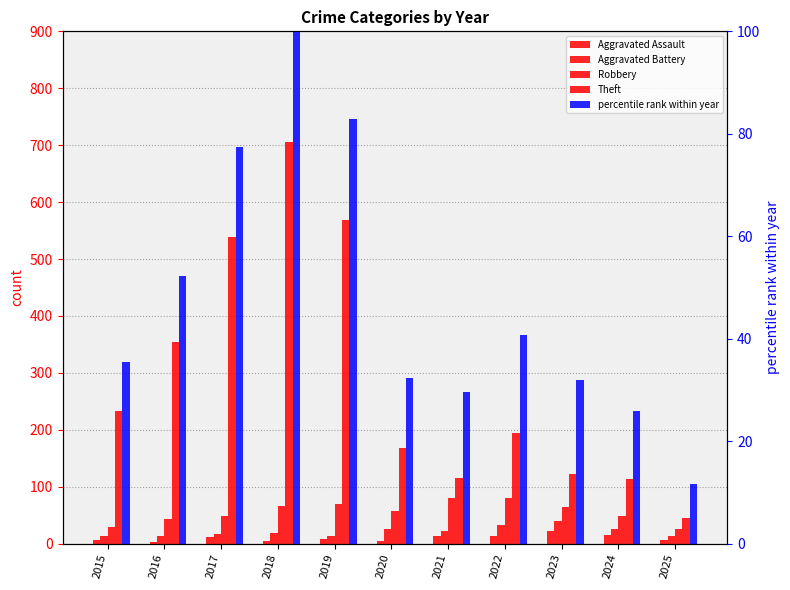

Which category has the lowest value in the percentile rank within year series?

2025